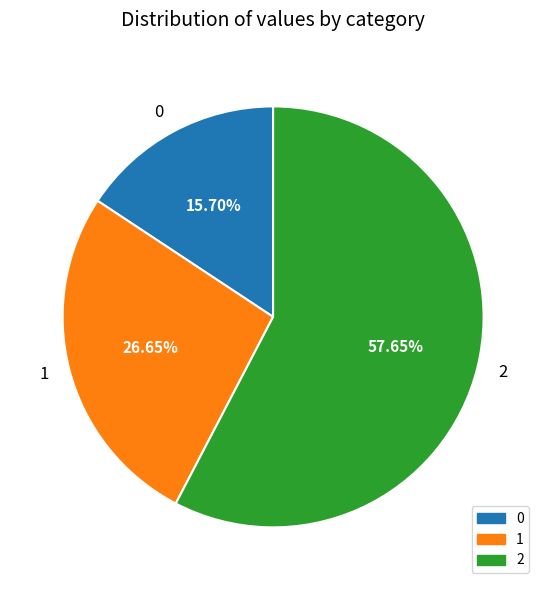

How many slices are in this pie chart?

3